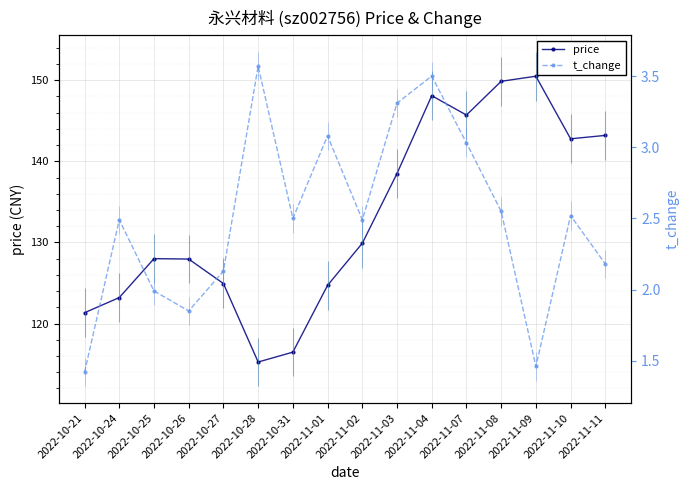

What is the label of the 1st point from the left?

2022-10-21